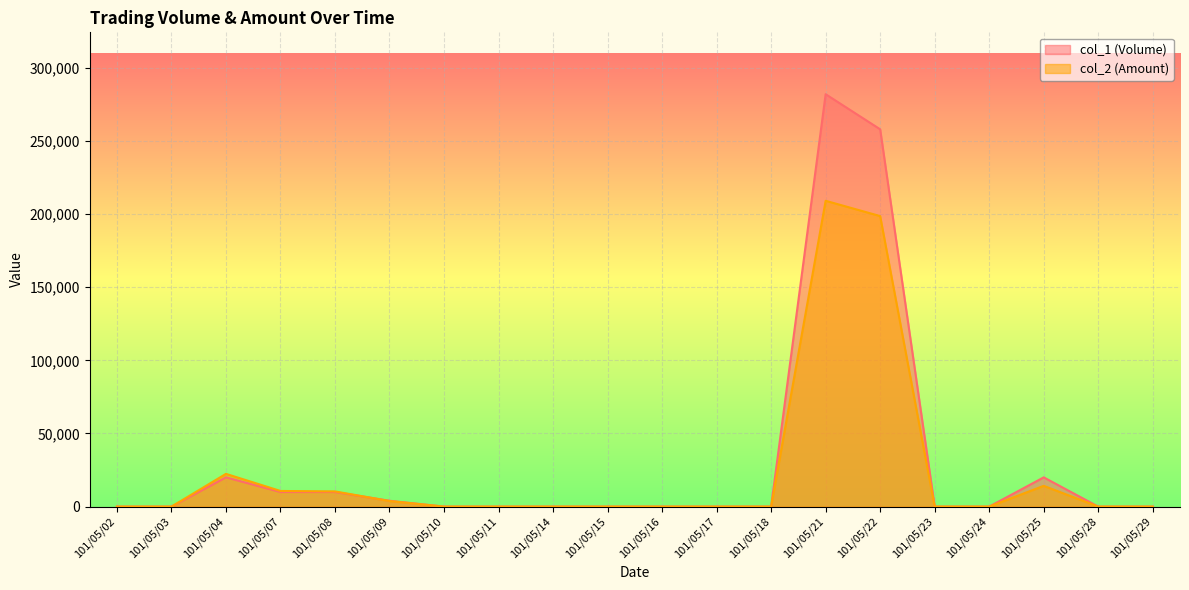

At which category is the sum across all series the highest?

101/05/21